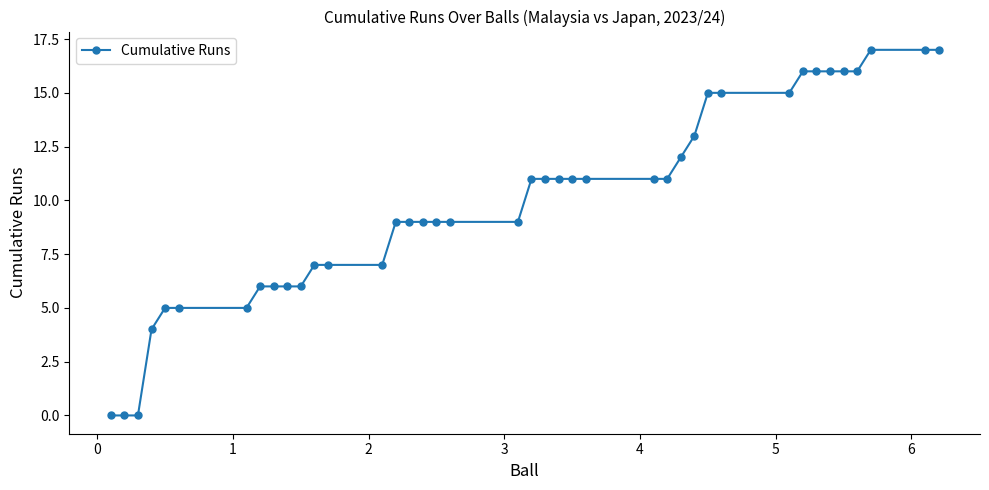

What is the greatest value displayed?

17